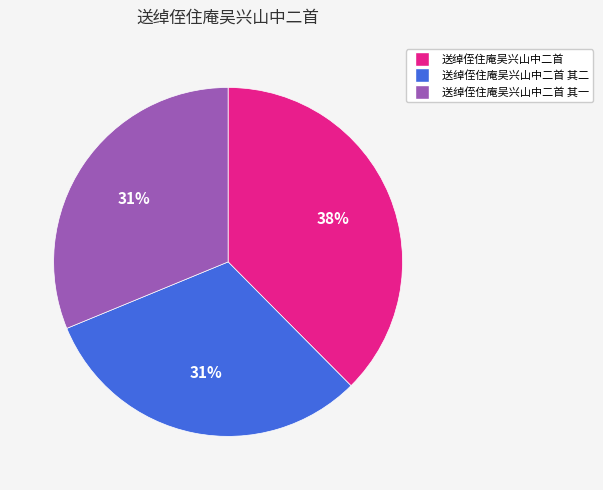

Count the number of slices in the pie.

3